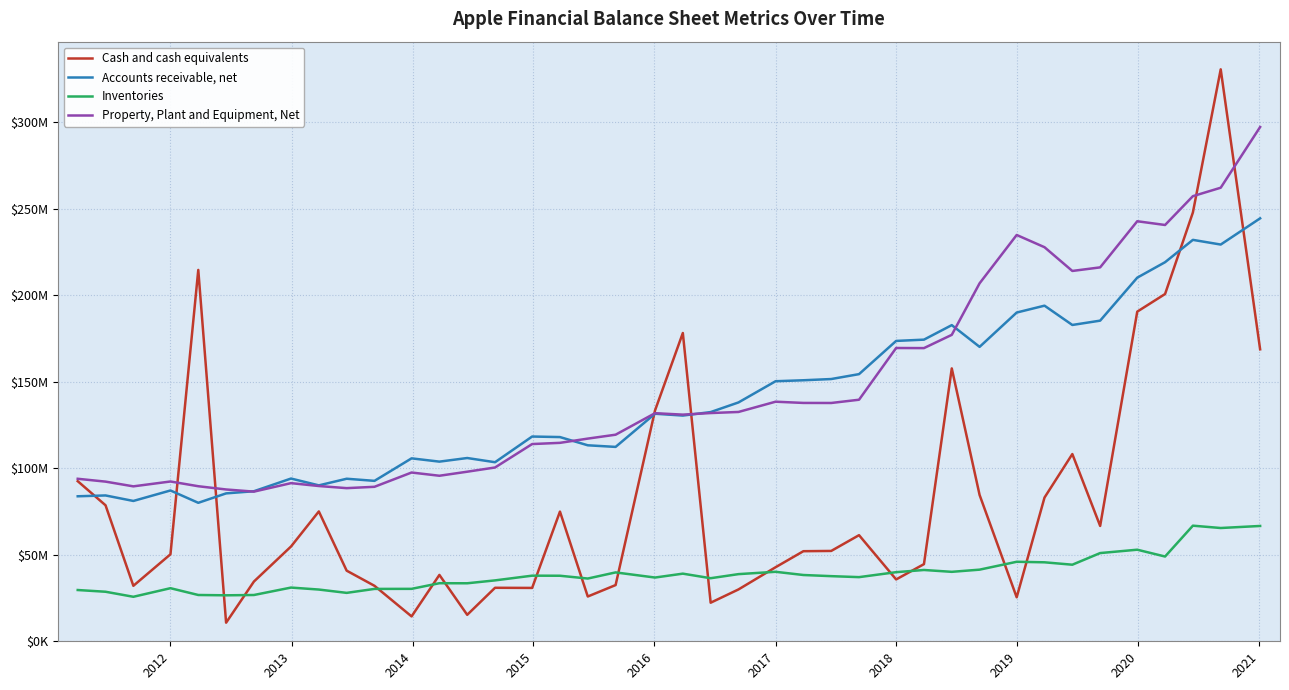

Does the chart display data point markers on the line(s)?

No